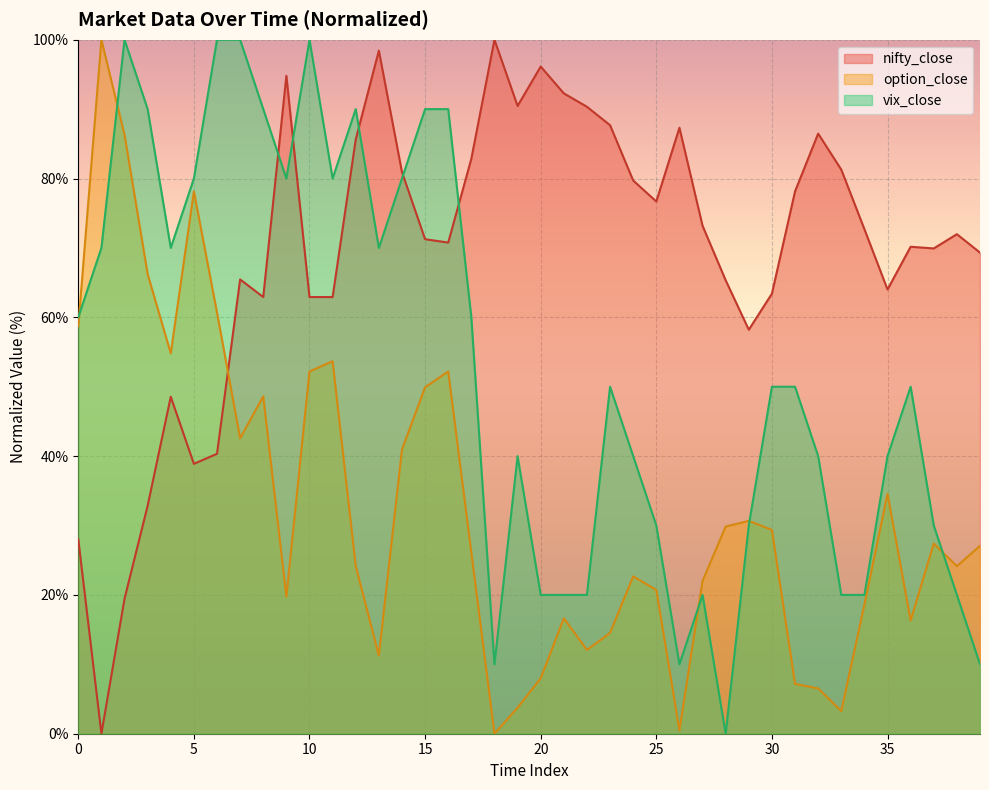

How many interior local peaks does the nifty_close series have?

10